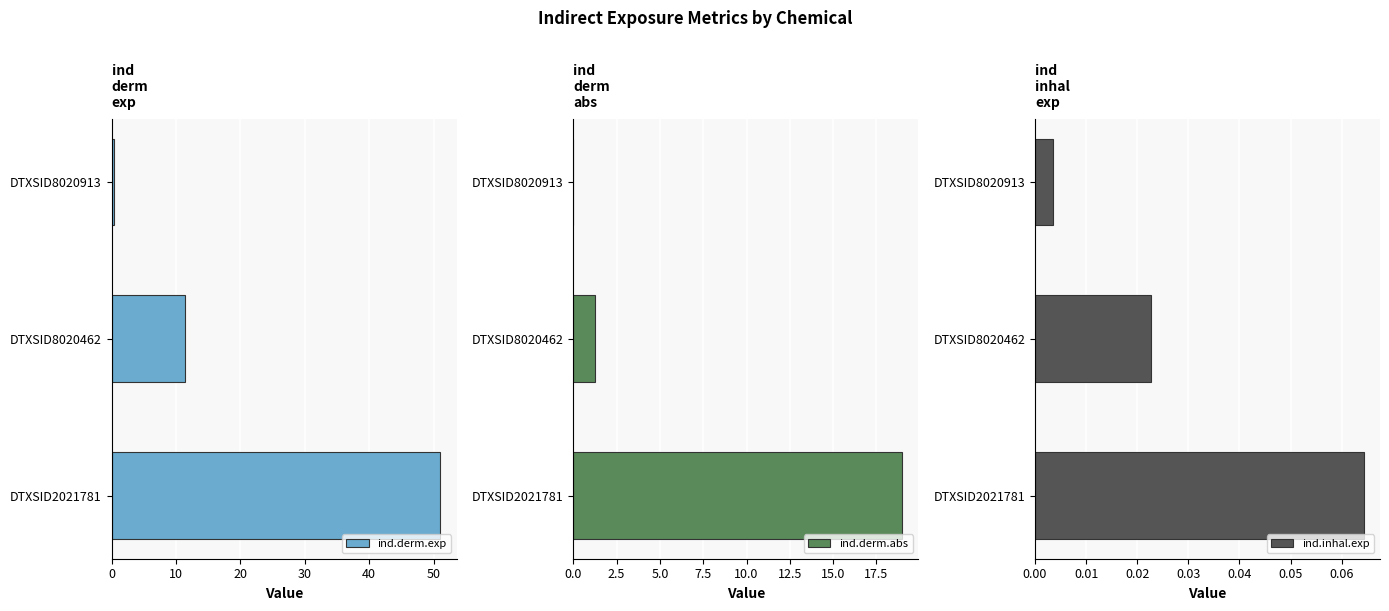

Is it true that ind.derm.exp equals 11.8 at DTXSID2021781?

False